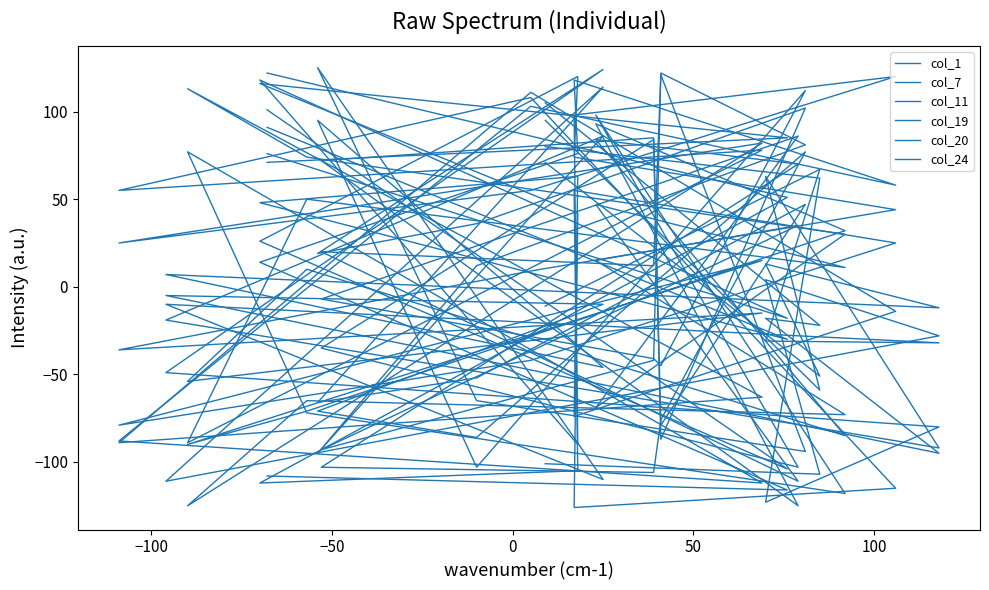

List the series in order of their peak value, highest first.

col_19, col_11, col_7, col_1, col_20, col_24